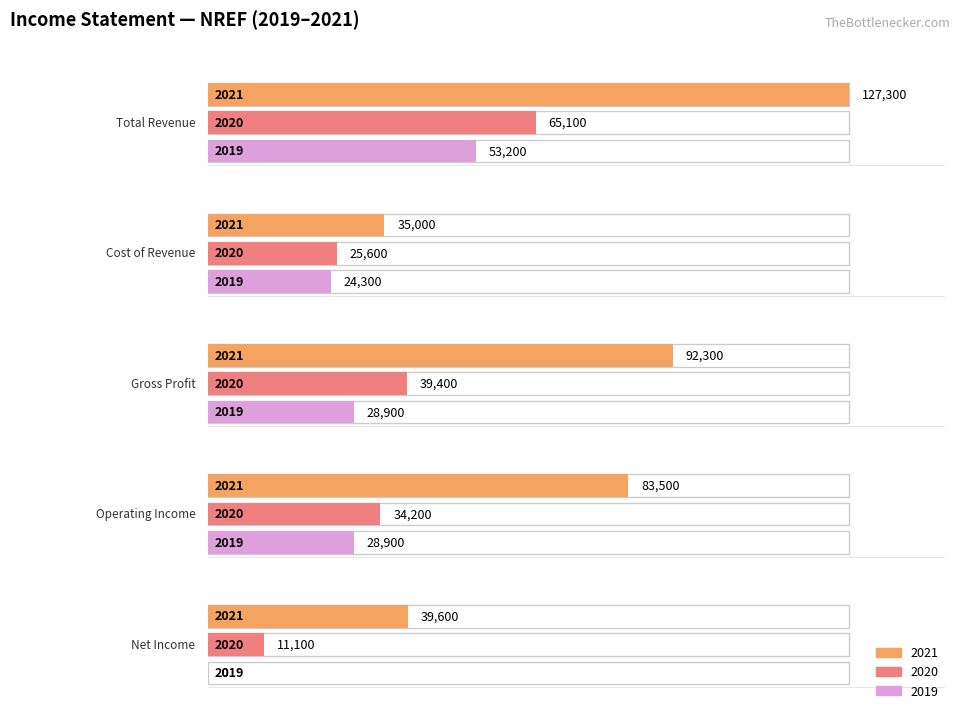

What is the sum of the 2021 values at Operating Income and Total Revenue?

210800